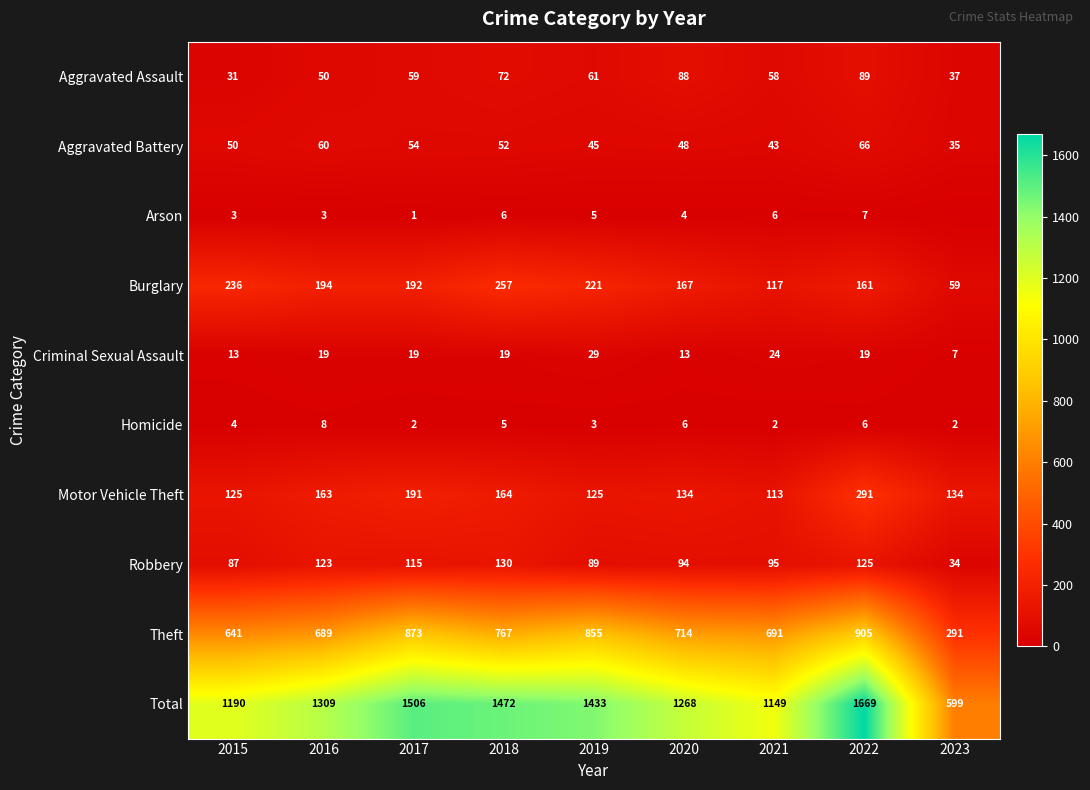

What is the spread (max minus min) of values at 2015?

1187